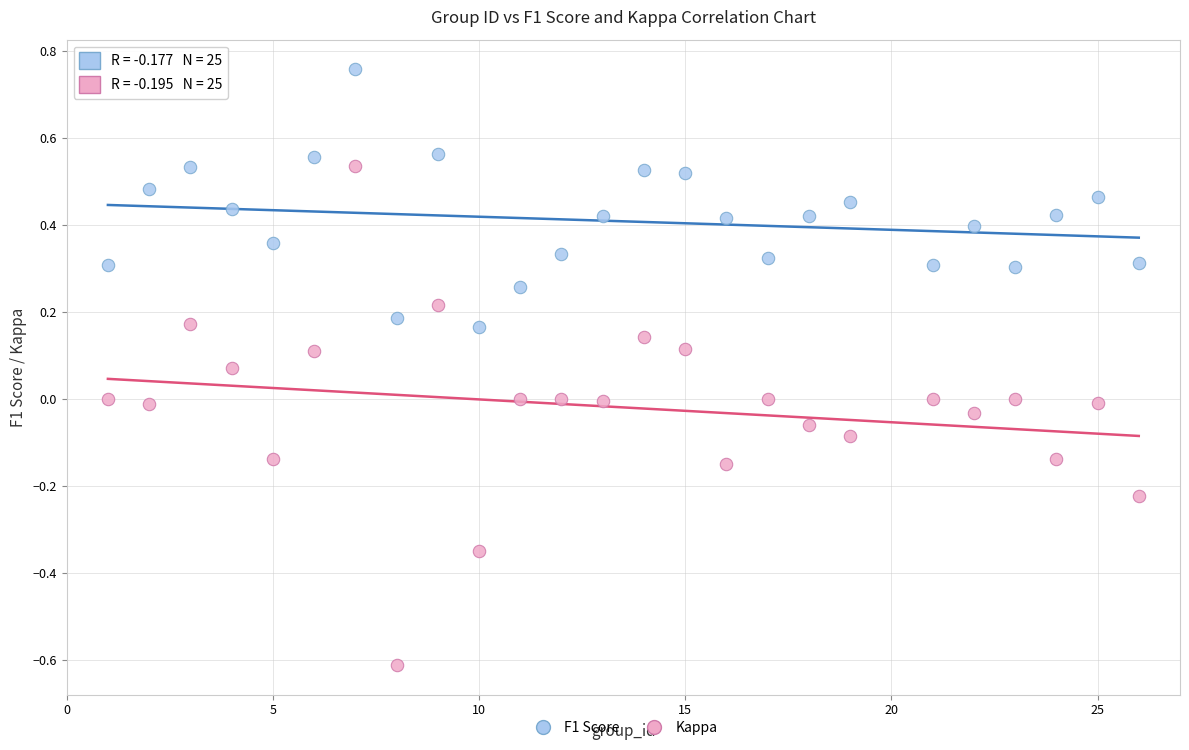

Across all data points, what is the range of Y values (max minus min)?

1.4